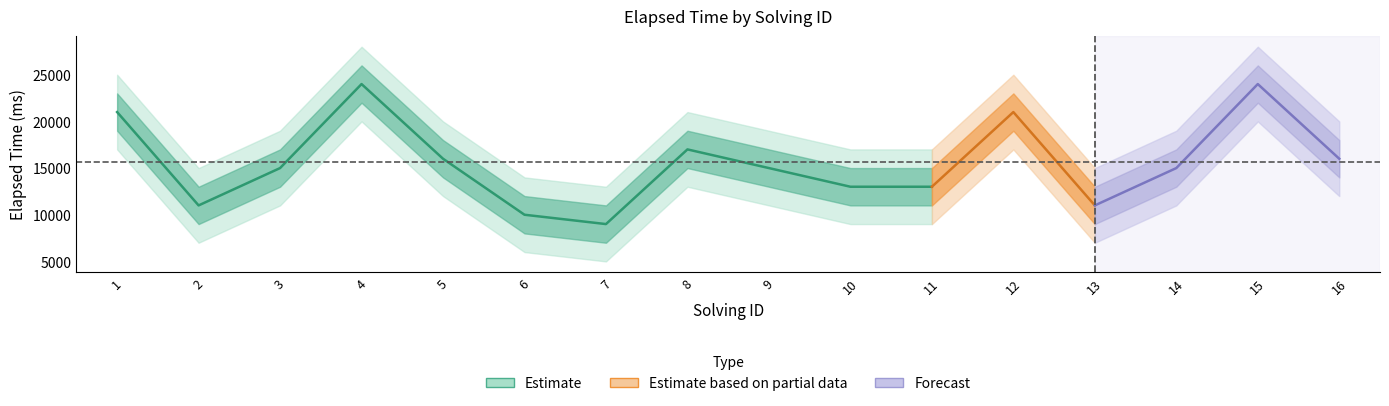

What is the sum of all elapsed_time_lower values?

219000